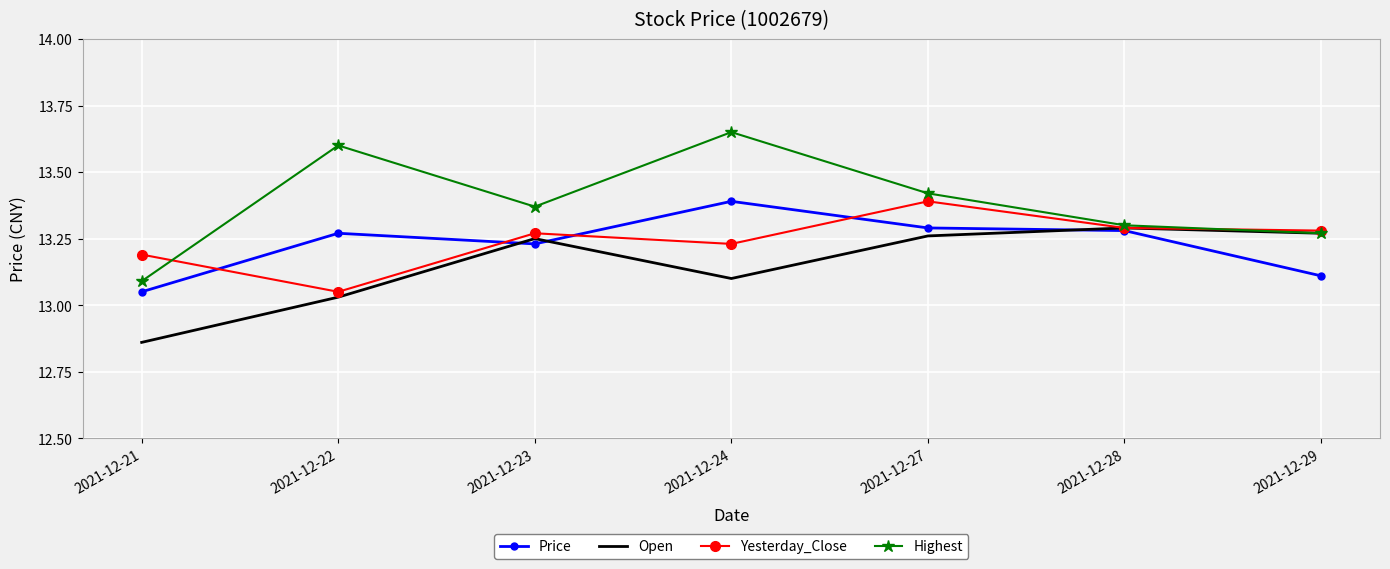

Which series has the largest total across all categories?

Highest